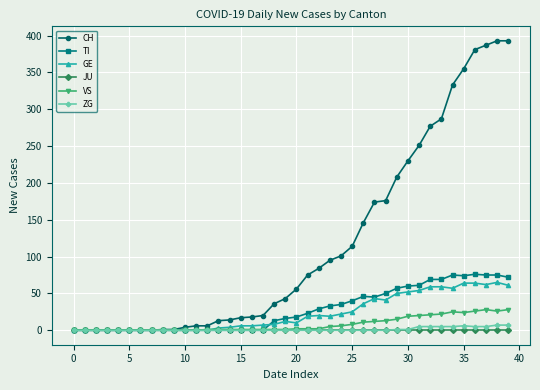

Which series has the largest total across all categories?

CH